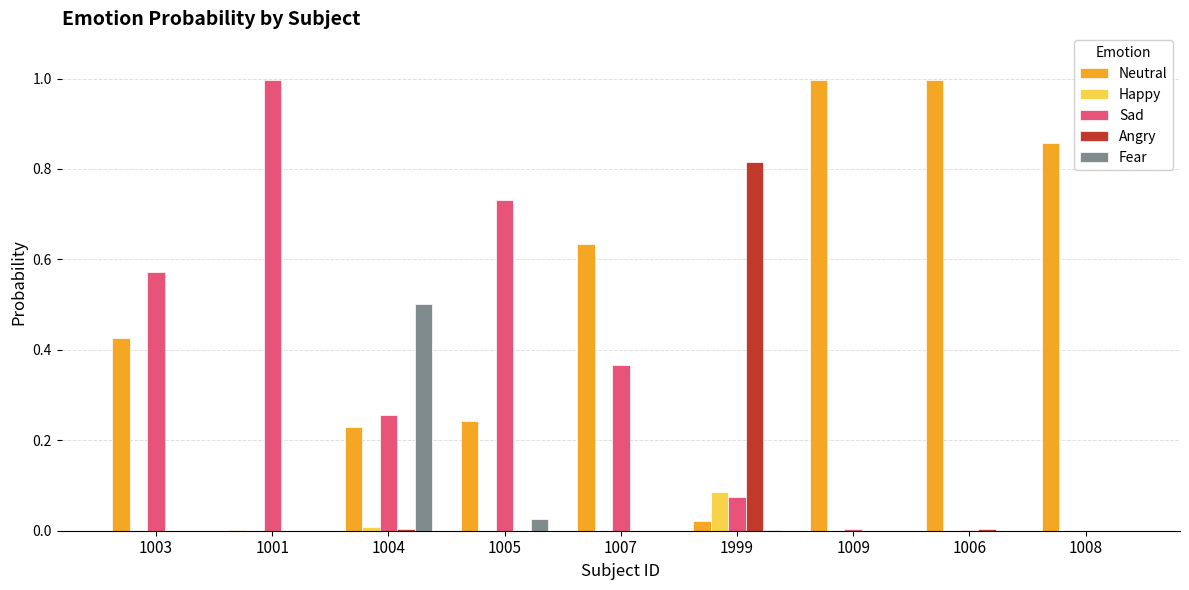

Which series changed the most between 1004 and 1007?

Fear